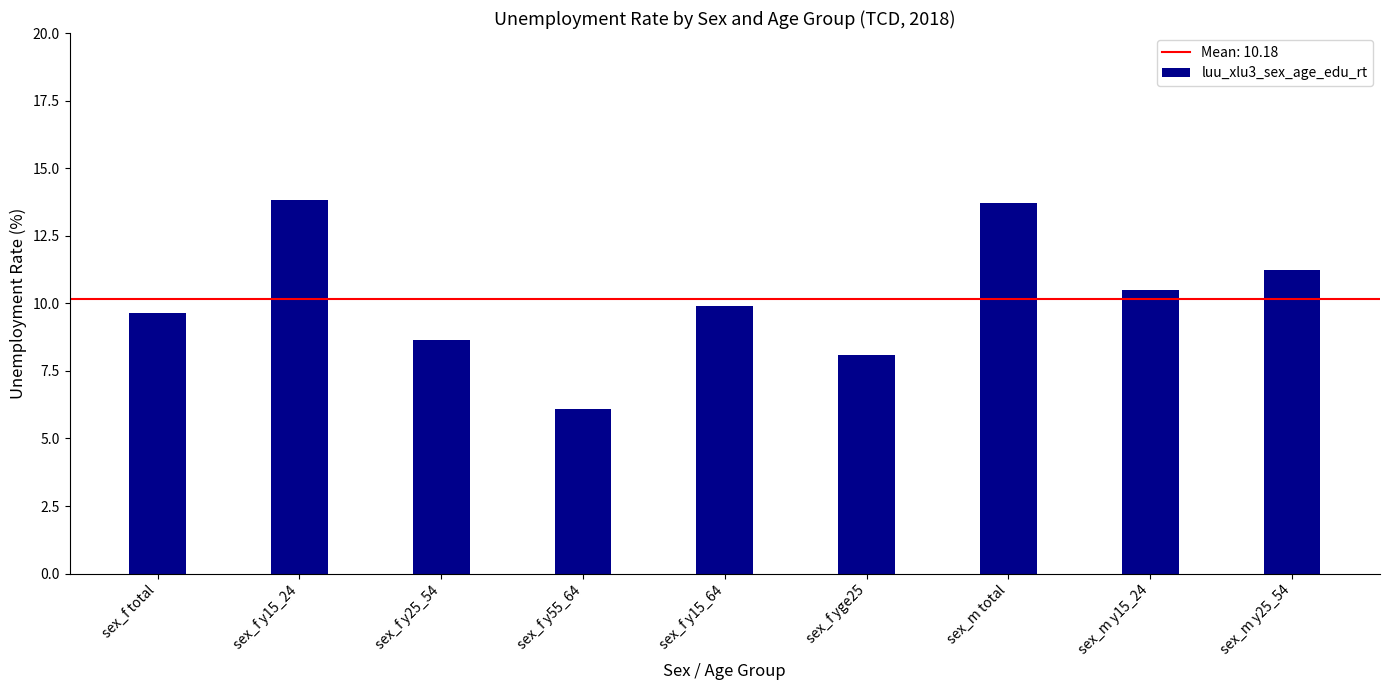

Where is the data nearest to the value 9?

sex_f y25_54